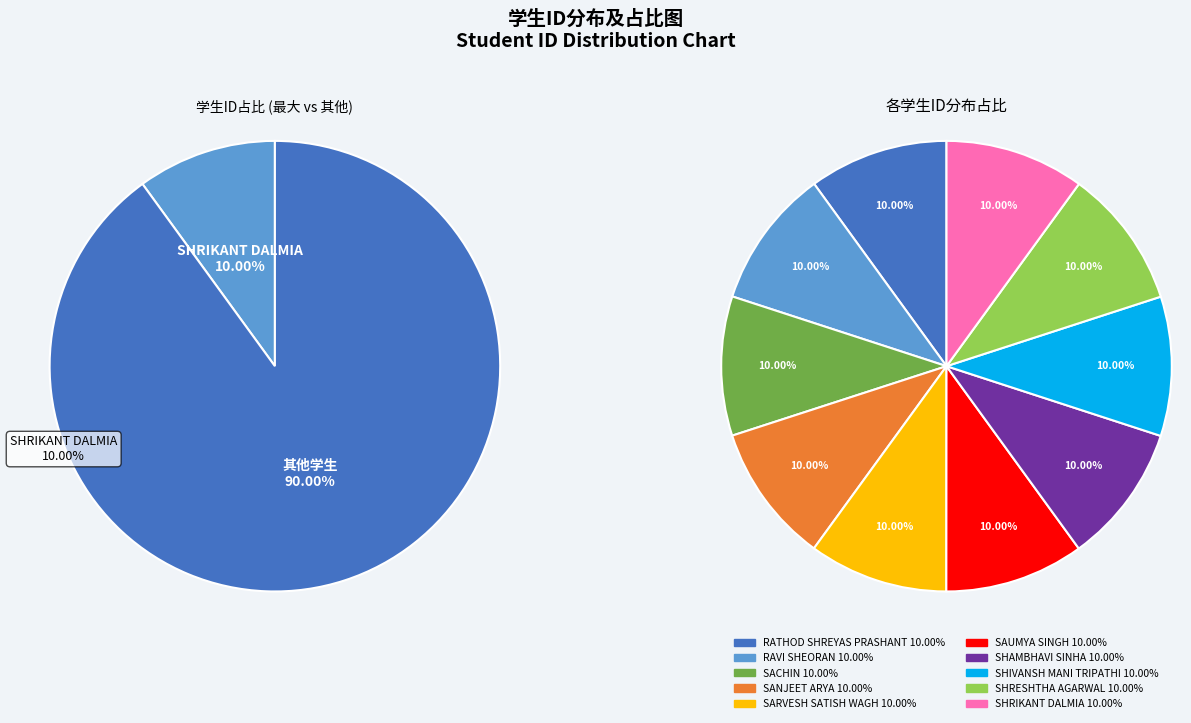

What is the ratio of the value at SACHIN to the value at RATHOD SHREYAS PRASHANT?

1.0